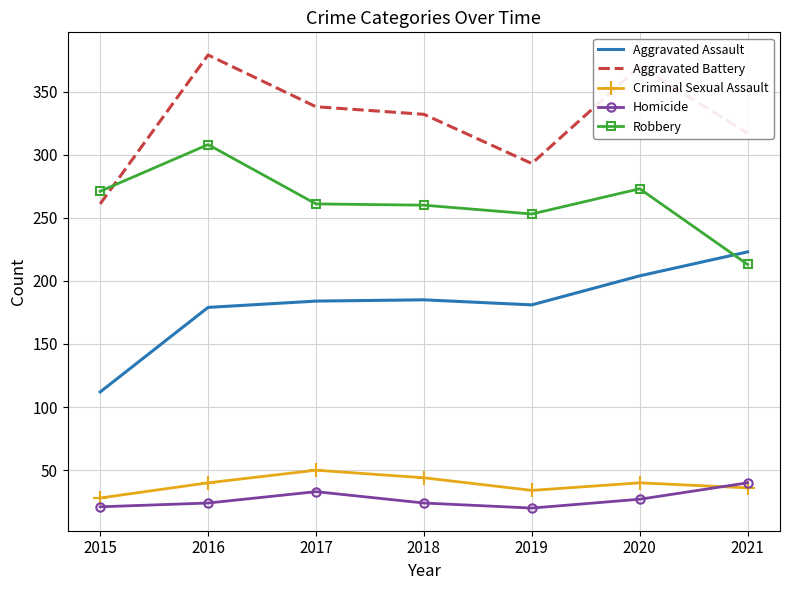

At which category does Aggravated Battery reach its first local peak?

2016